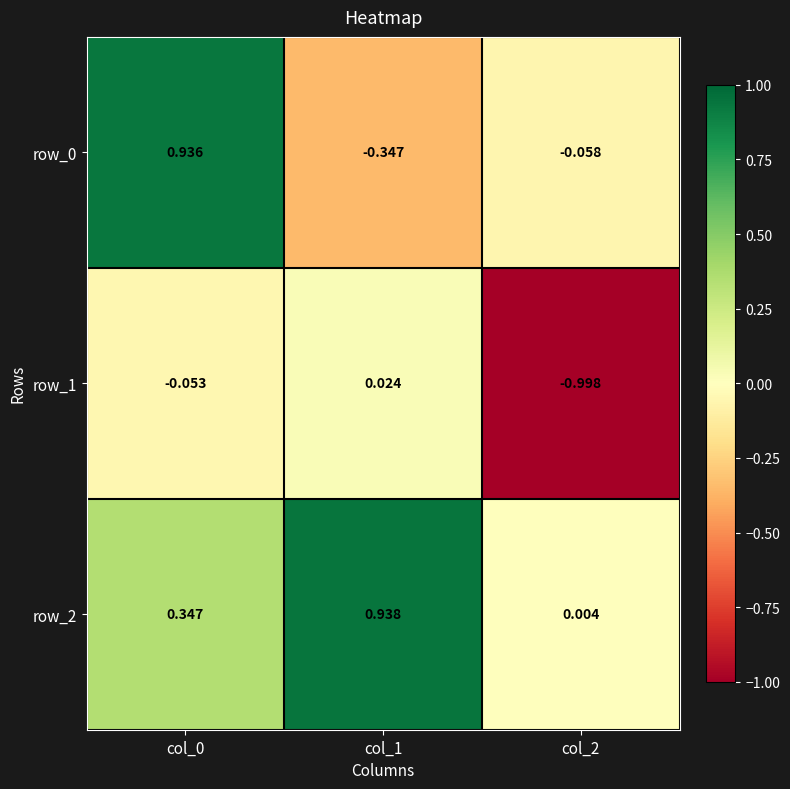

What is the sum of the row_2 values at col_0 and col_2?

0.4